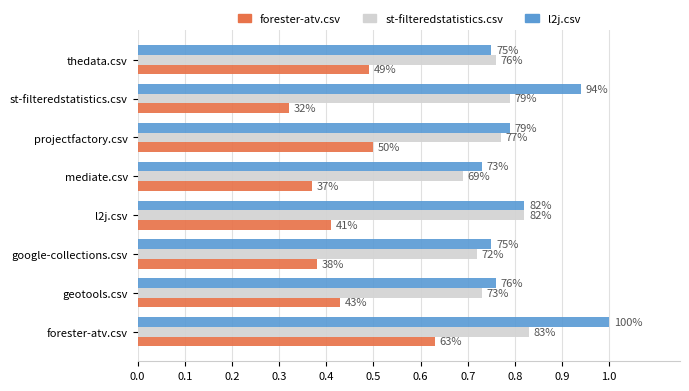

What are all the series names shown in the legend?

forester-atv.csv, st-filteredstatistics.csv, l2j.csv